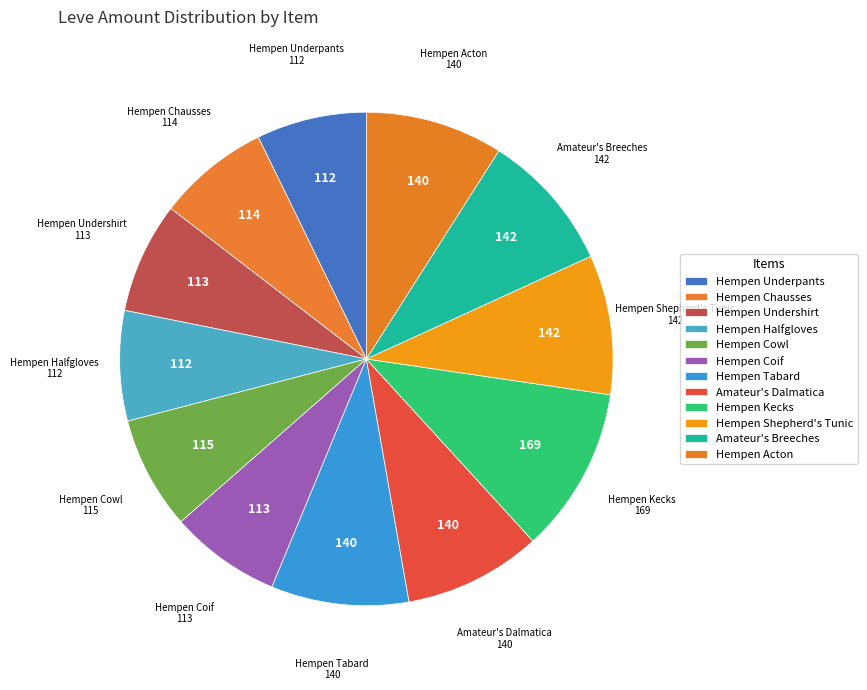

Count the number of slices in the pie.

12